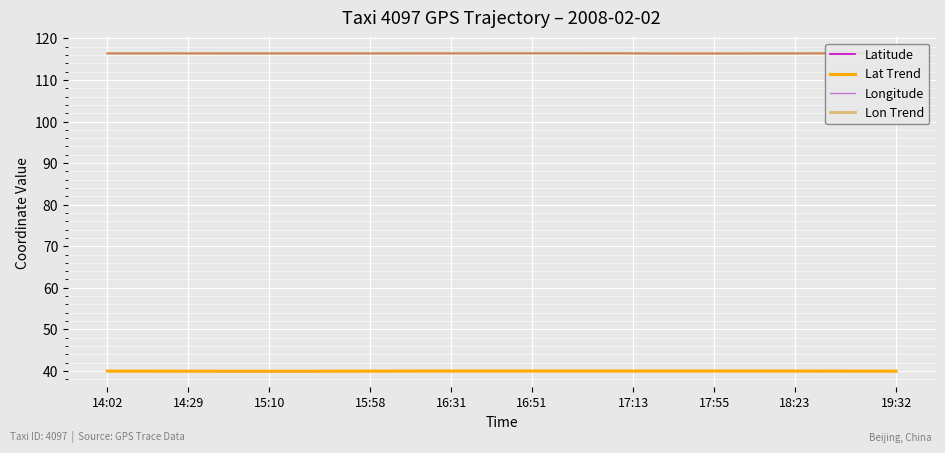

Is it true that Lat Trend equals 56.8 at 18:23?

False